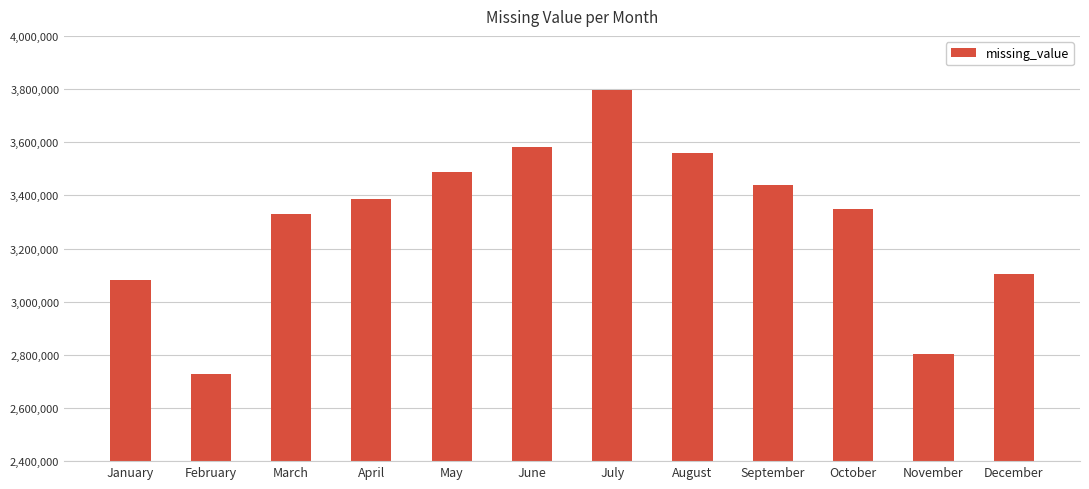

Is it true that the value at July is 1359305?

False